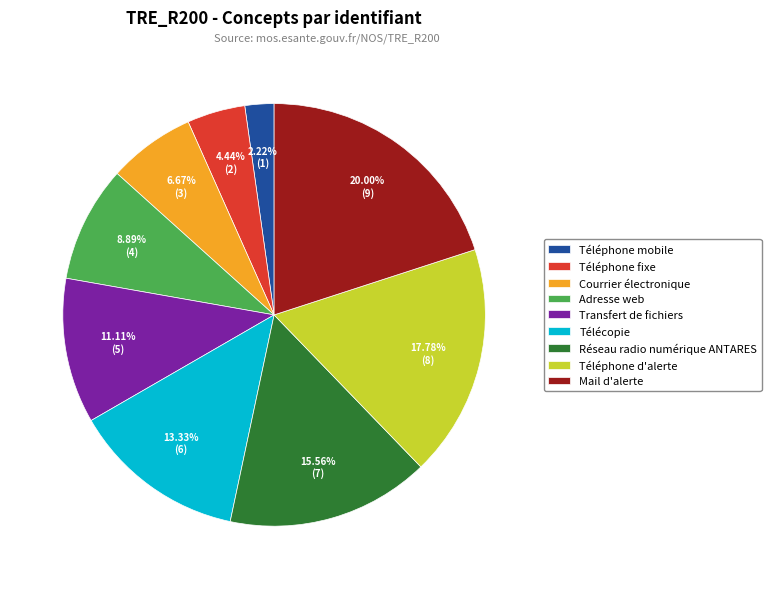

Which slice is the largest?

Mail d'alerte